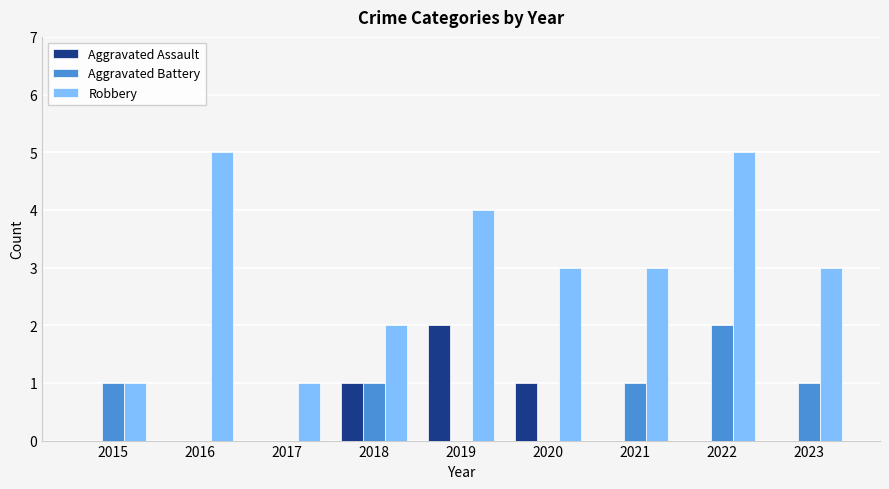

Count the Aggravated Assault values in the range 0 to 1.

8